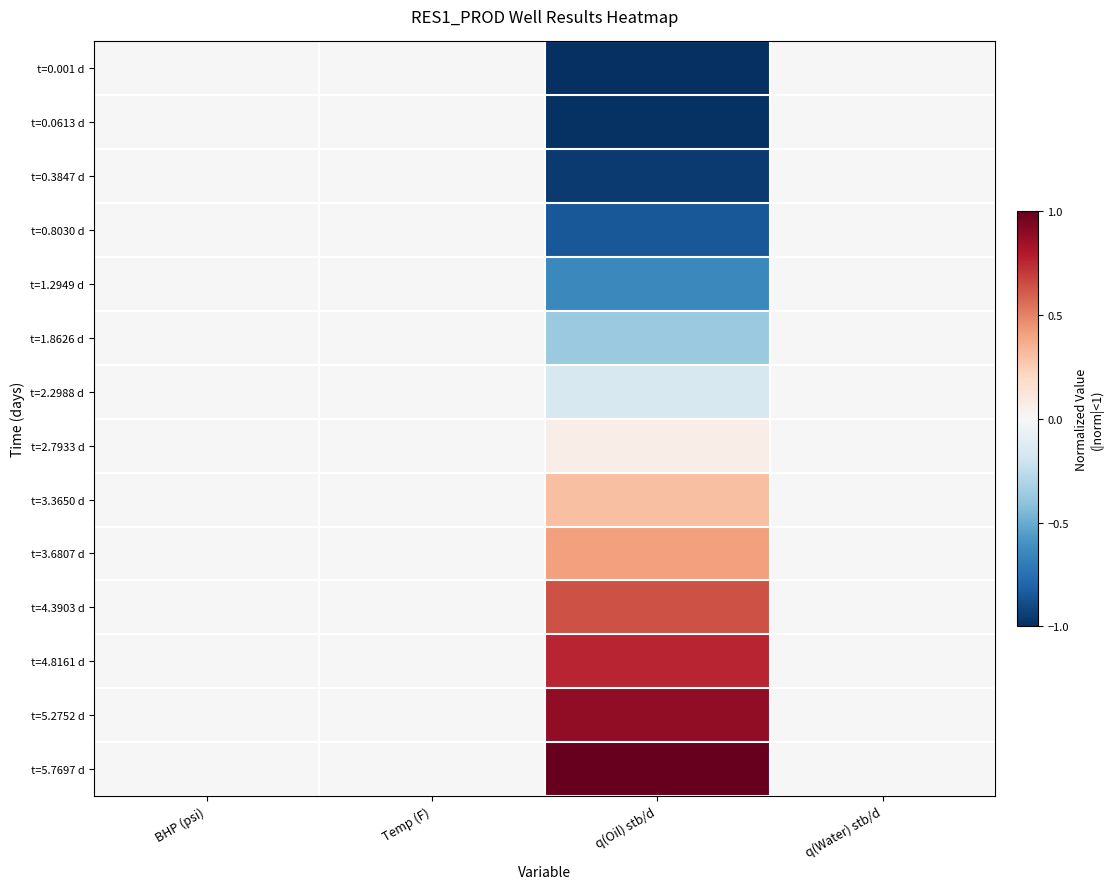

List the series in order of their peak value, highest first.

t=5.7697 d, t=5.2752 d, t=4.8161 d, t=4.3903 d, t=3.6807 d, t=3.3650 d, t=2.7933 d, t=0.001 d, t=0.0613 d, t=0.3847 d, t=0.8030 d, t=1.2949 d, t=1.8626 d, t=2.2988 d